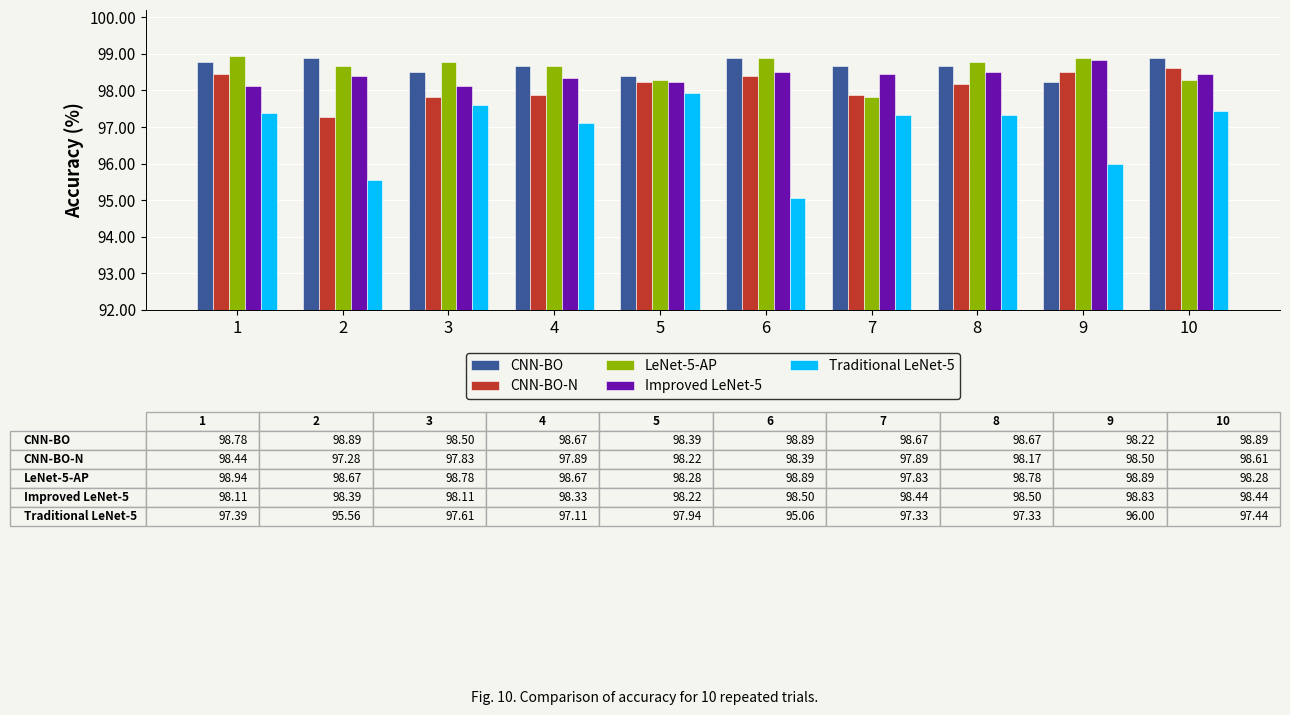

How many bars are there in total?

50